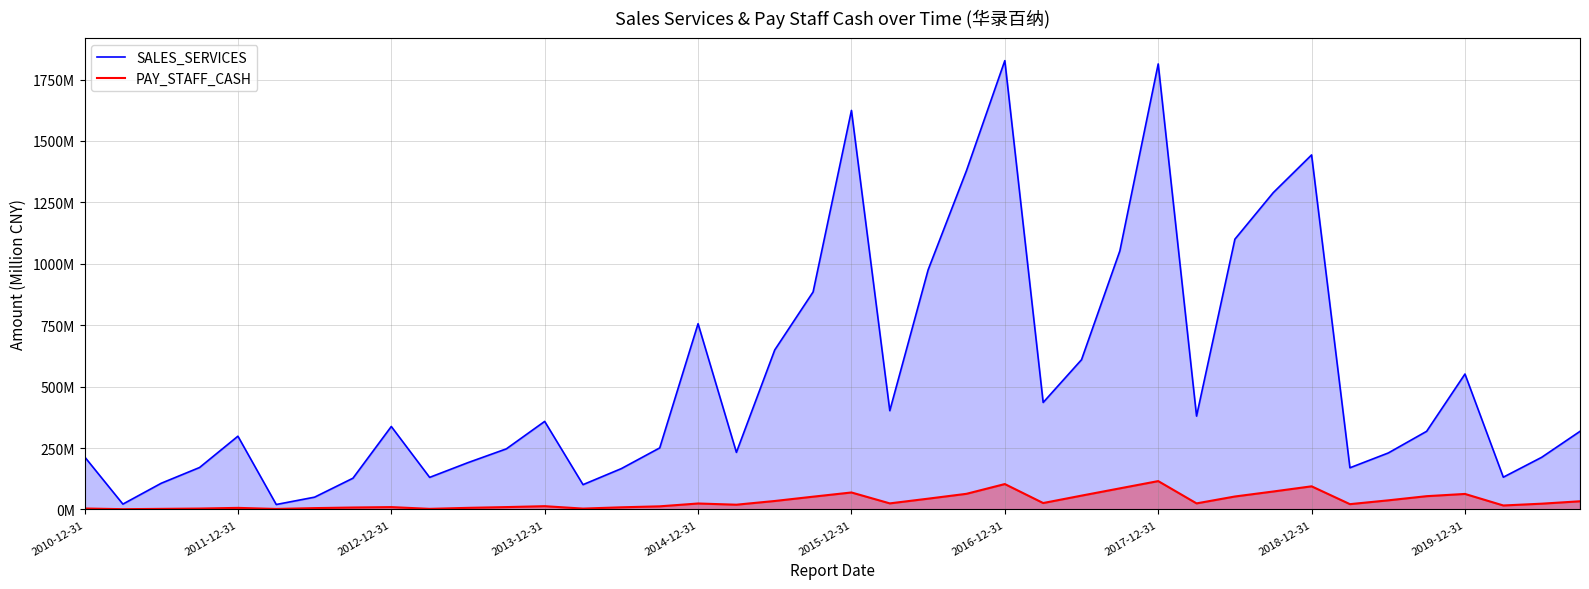

What is the highest value of the PAY_STAFF_CASH series?

115.6